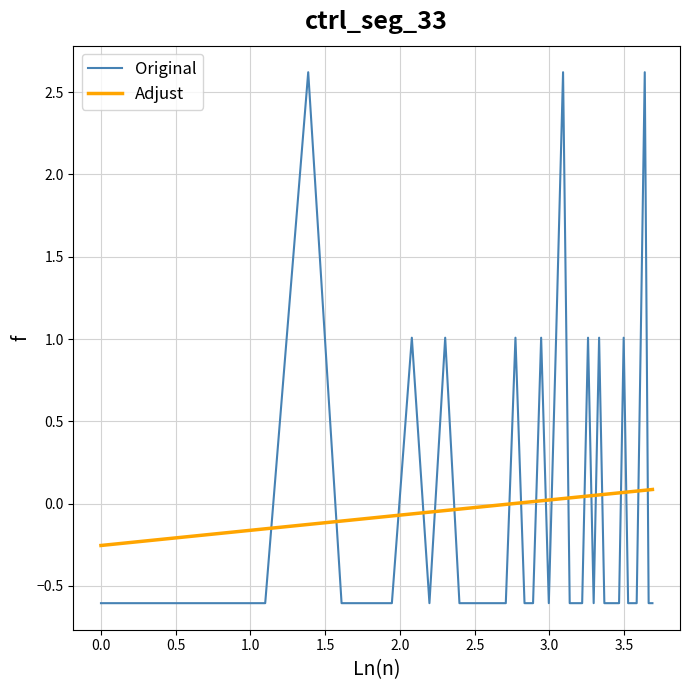

What is the difference between the maximum and minimum values in the Adjust series?

0.3